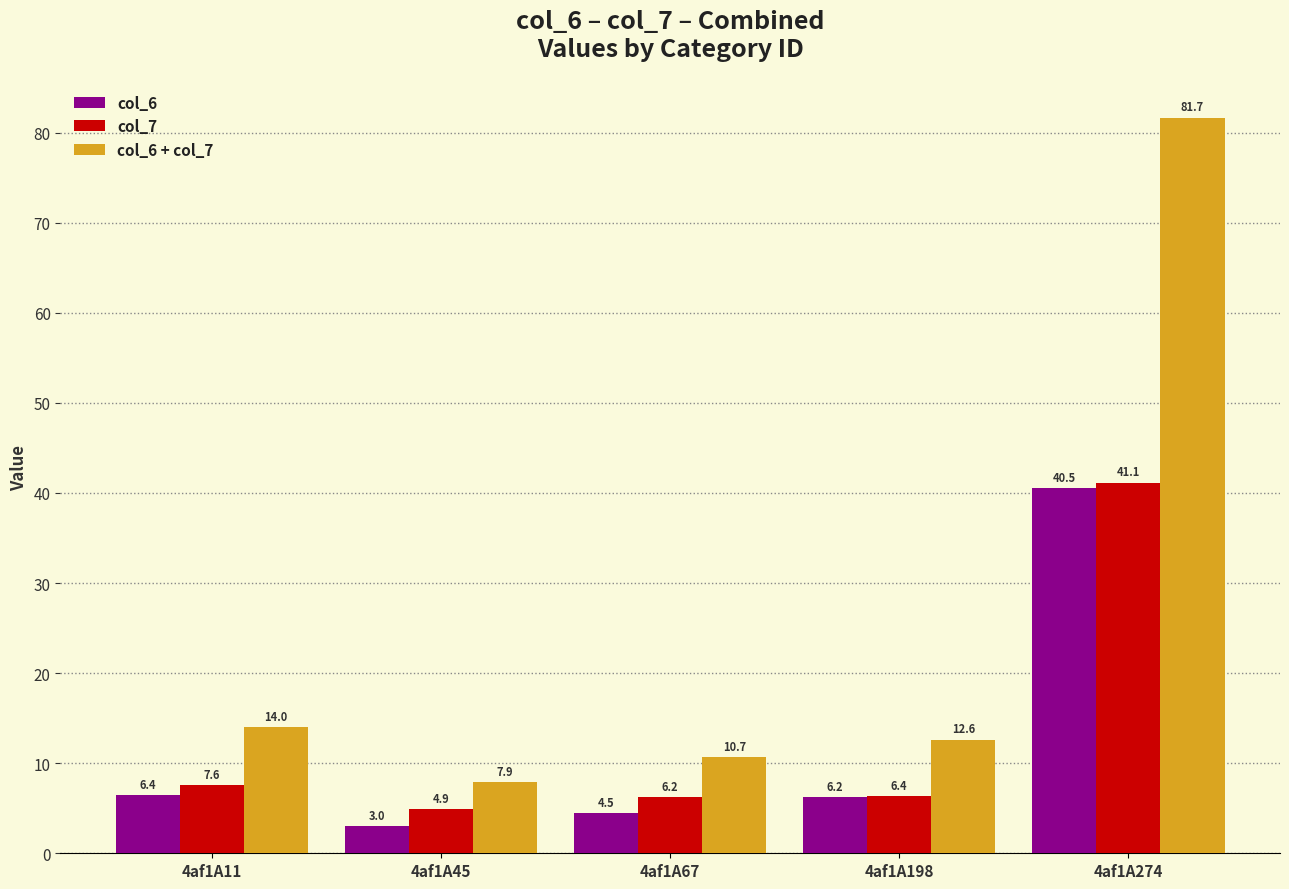

What value does the col_6 series have at 4af1A198?

6.2